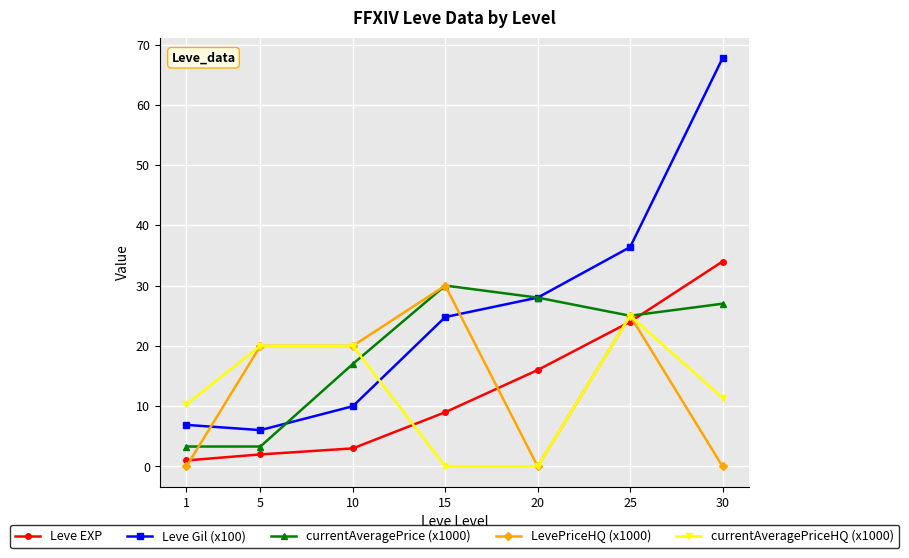

Which series has the largest total across all categories?

Leve Gil (x100)